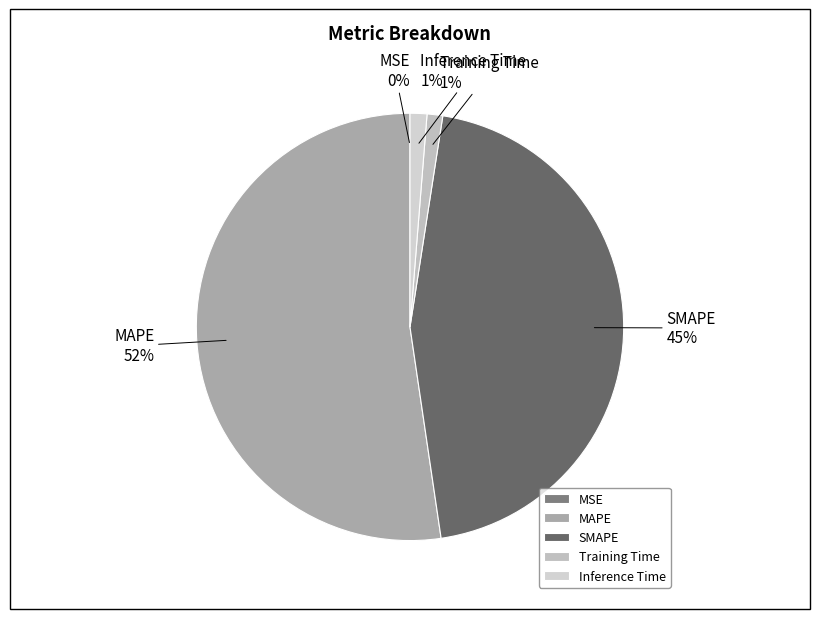

Between Training Time and MAPE, which is larger?

MAPE